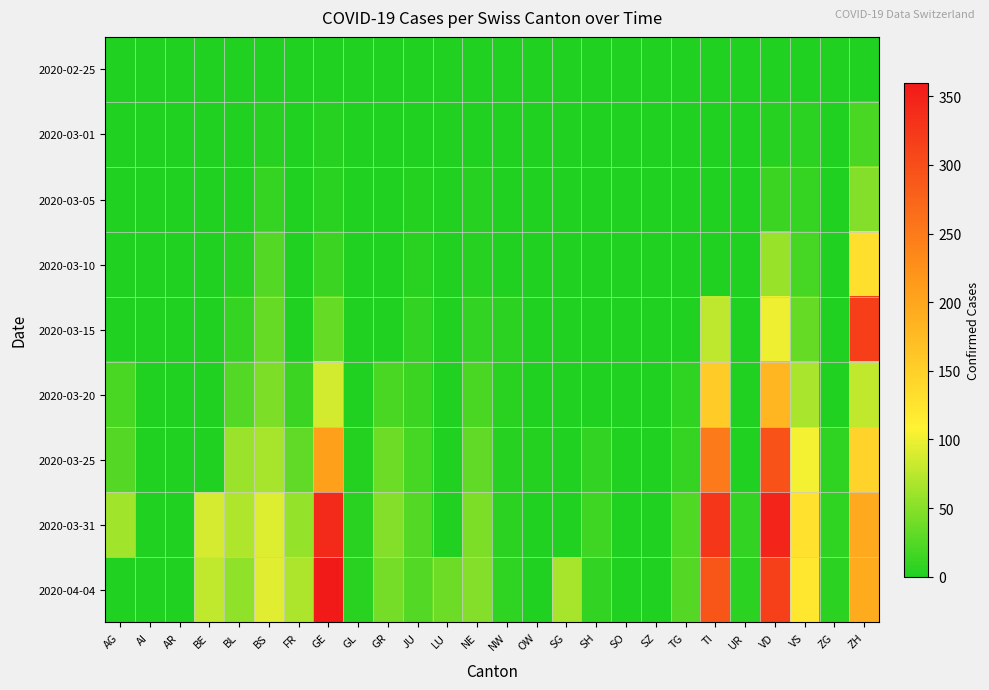

Rank the series at VS from lowest to highest value.

2020-02-25, 2020-03-01, 2020-03-05, 2020-03-10, 2020-03-15, 2020-03-20, 2020-03-25, 2020-04-04, 2020-03-31